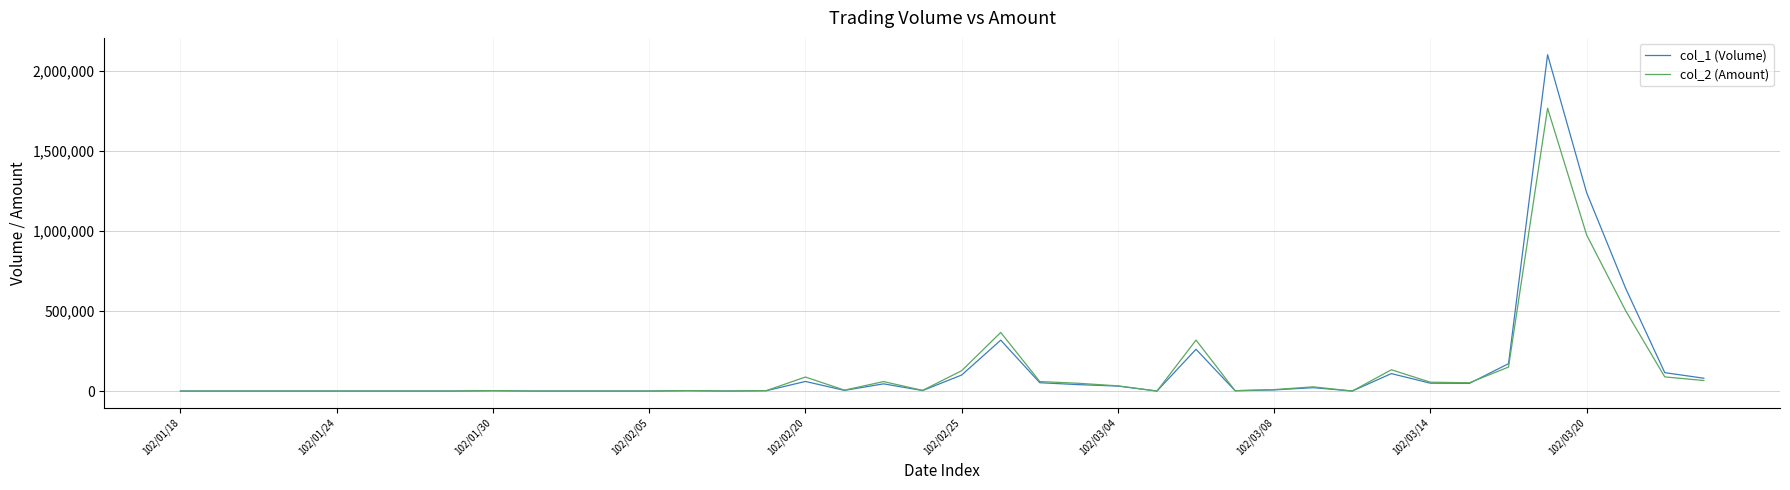

What is the greatest value displayed?

2102000